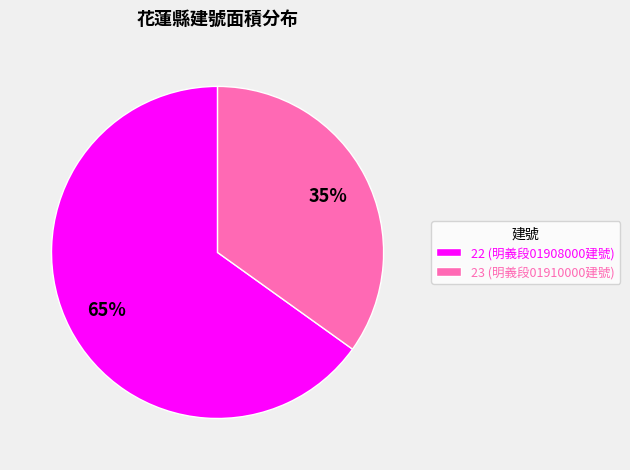

Combined, do 22 (明義段01908000建號) and 23 (明義段01910000建號) account for over 50%?

Yes